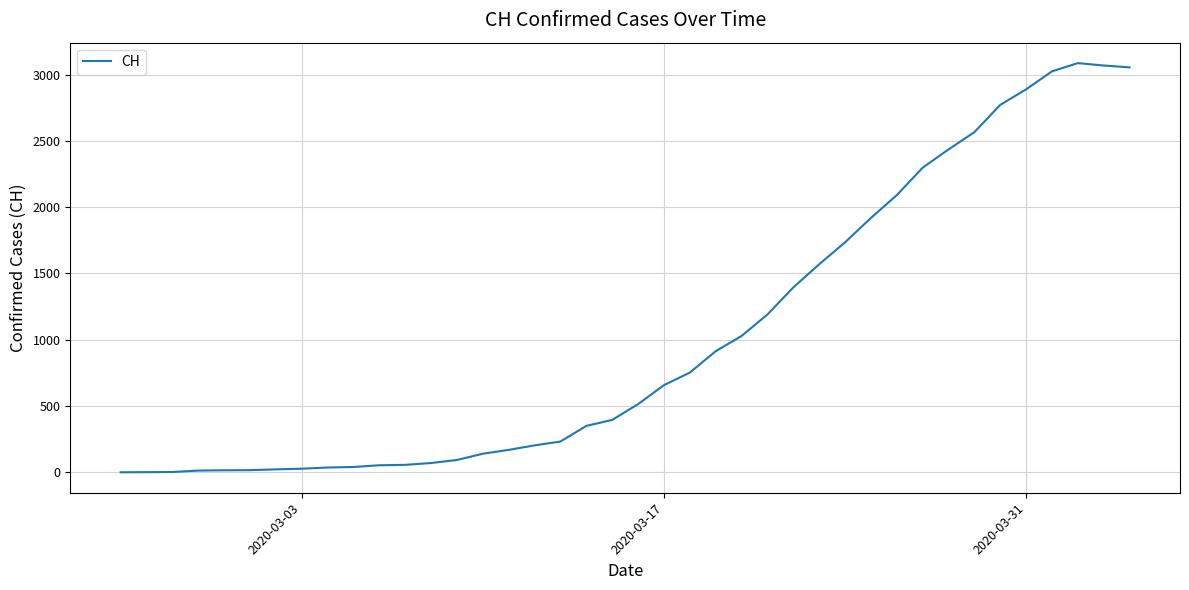

What is the greatest value displayed?

3086